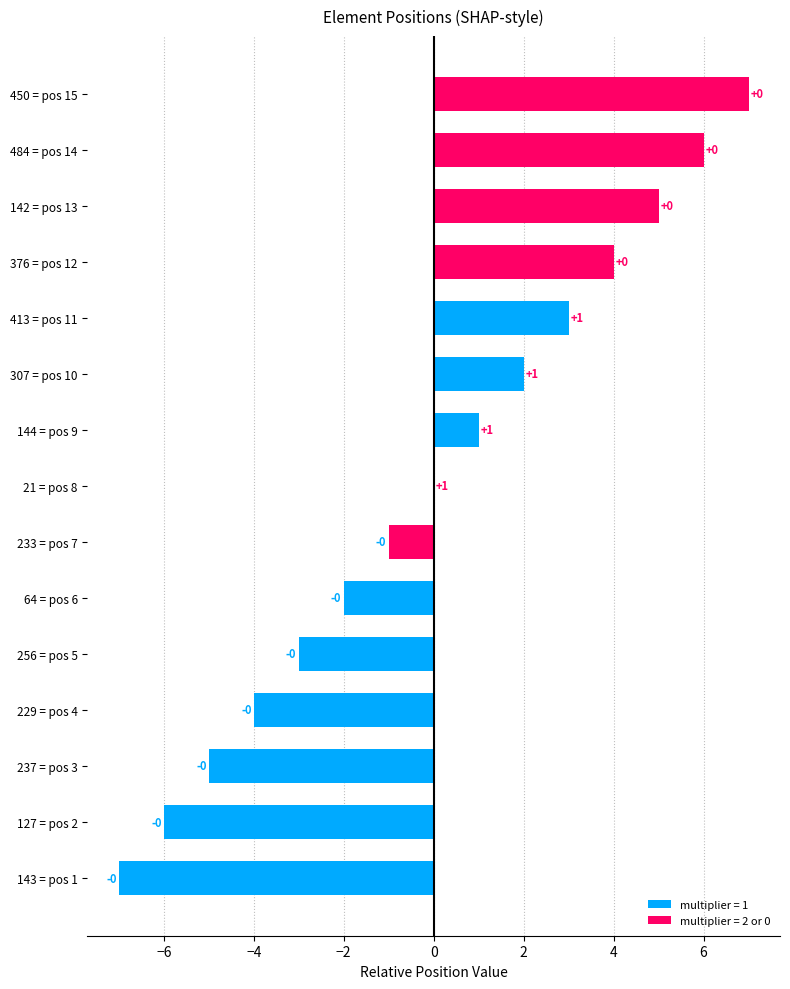

Reading bottom to top, what are all the values shown in this chart?

143 = pos 1=-7	127 = pos 2=-6	237 = pos 3=-5	229 = pos 4=-4	256 = pos 5=-3	64 = pos 6=-2	233 = pos 7=-1	21 = pos 8=0	144 = pos 9=1	307 = pos 10=2	413 = pos 11=3	376 = pos 12=4	142 = pos 13=5	484 = pos 14=6	450 = pos 15=7